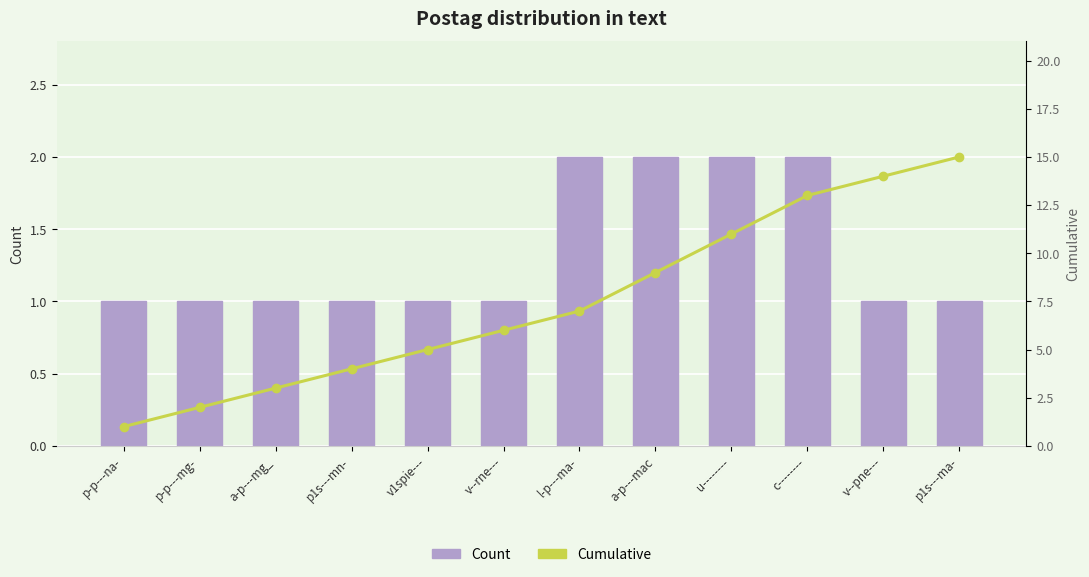

At which label is Count closest to 1?

p-p---na-